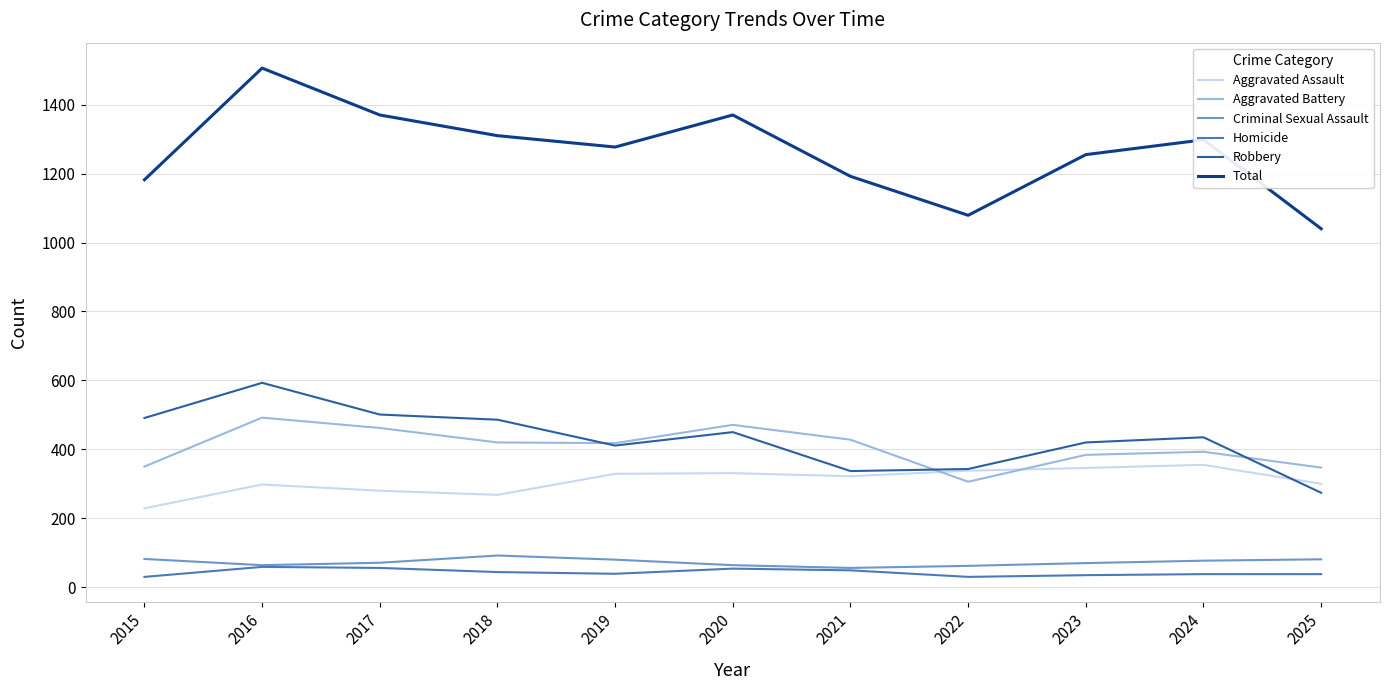

At how many categories does at least one series exceed 1112?

9